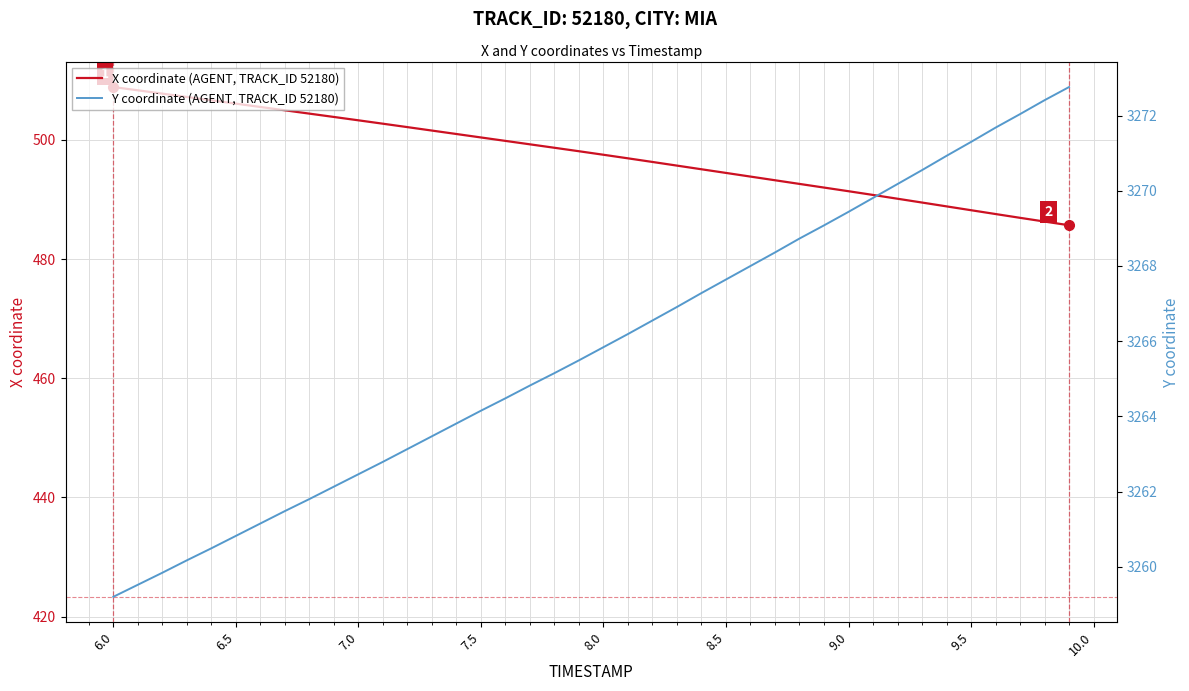

The X coordinate (AGENT, TRACK_ID 52180) series shows 497.5 at 8.0. True or false?

True